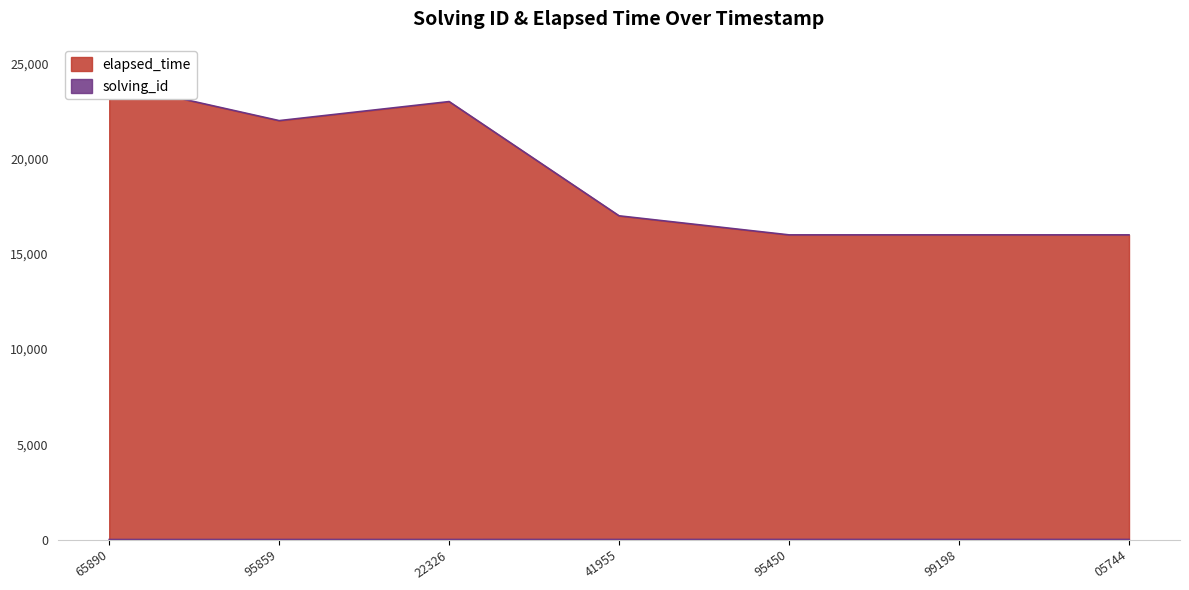

Is it true that solving_id equals 2 at 22326?

False